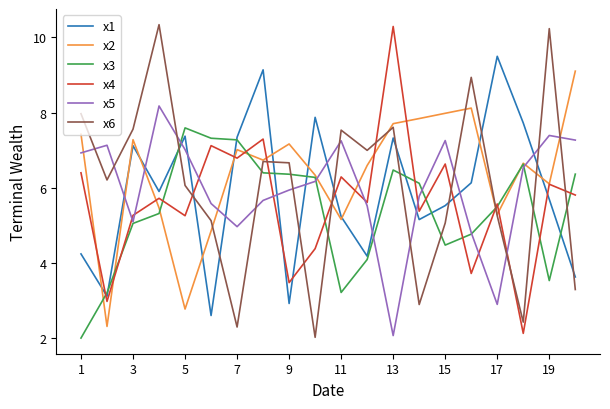

What is the lowest value of the x4 series?

2.1